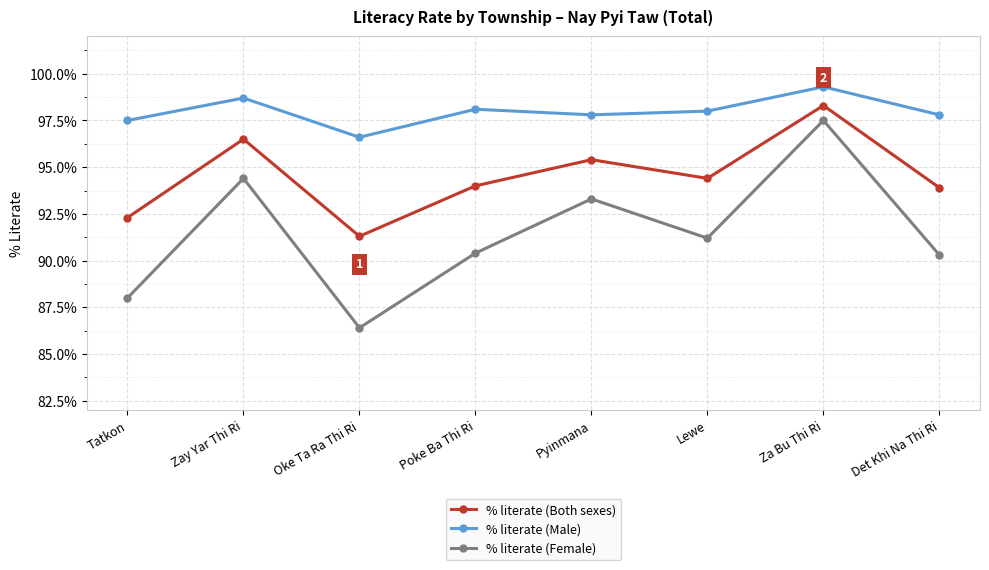

At which category does % literate (Both sexes) reach its first local peak?

Zay Yar Thi Ri